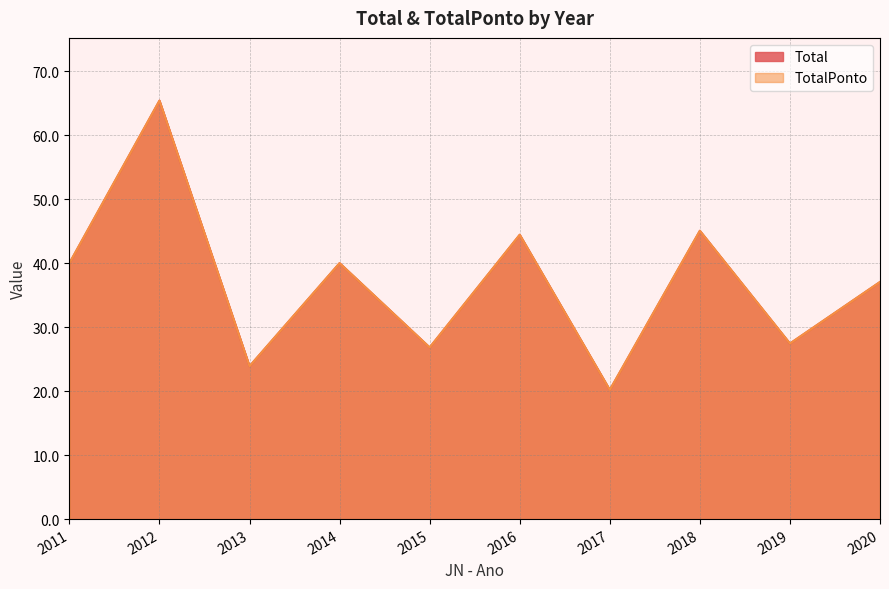

What are all the series names shown in the legend?

Total, TotalPonto